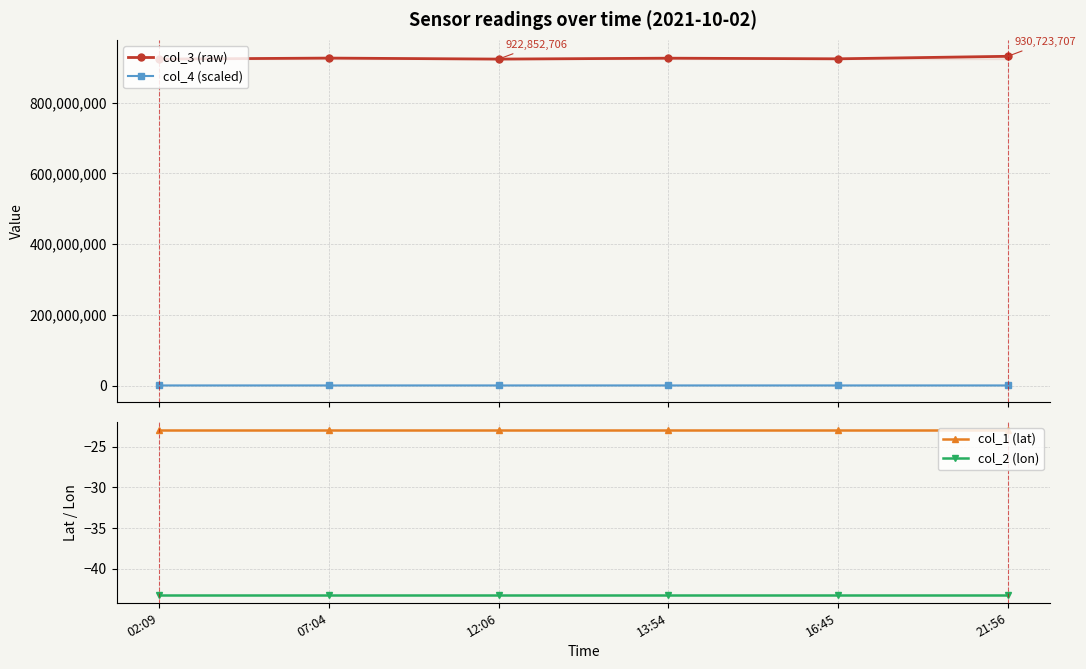

True or false: col_2 (lon) and col_1 (lat) intersect in this chart.

False